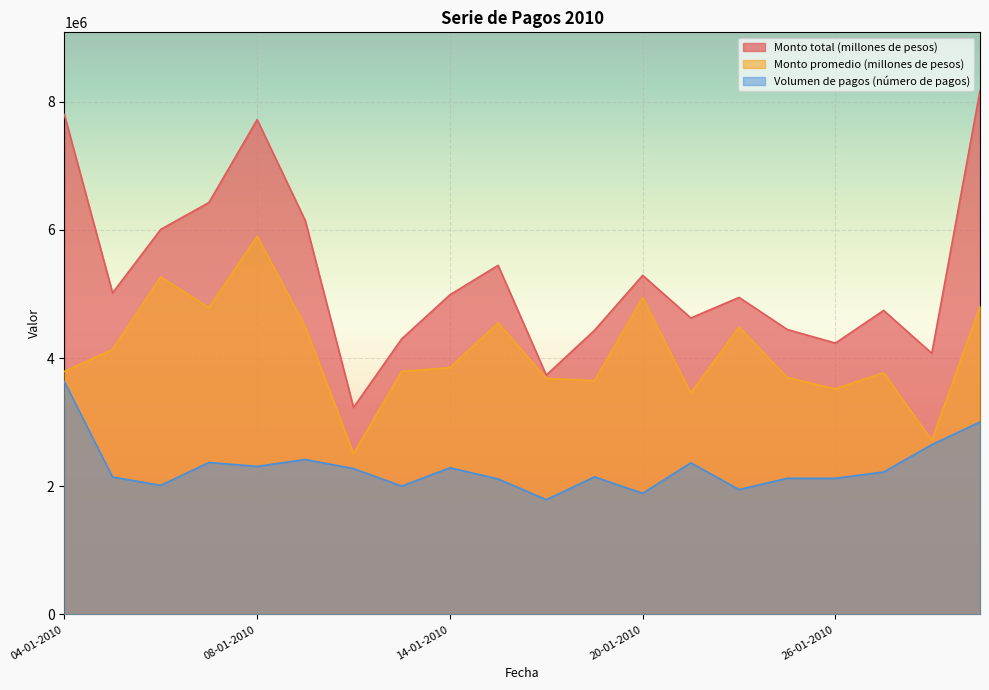

What are all the series names shown in the legend?

Monto total (millones de pesos), Monto promedio (millones de pesos), Volumen de pagos (número de pagos)